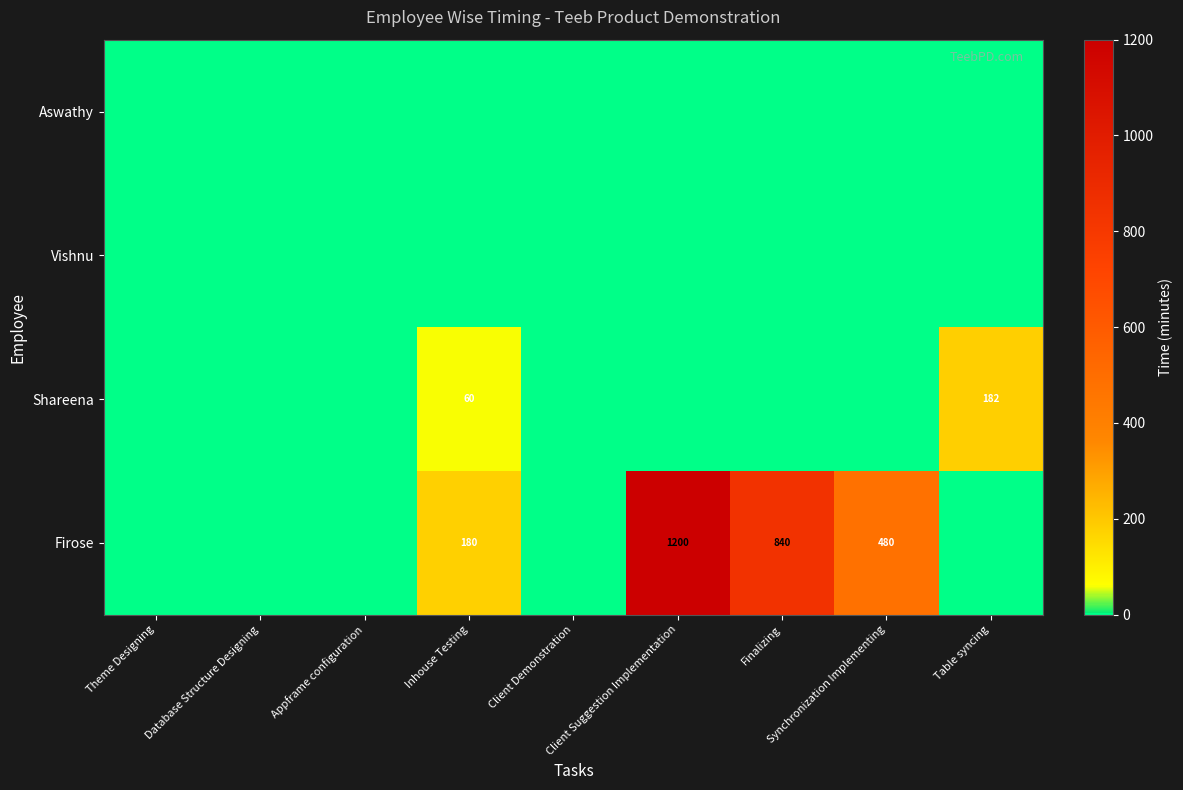

Which label corresponds to the smallest value in the chart?

Theme Designing